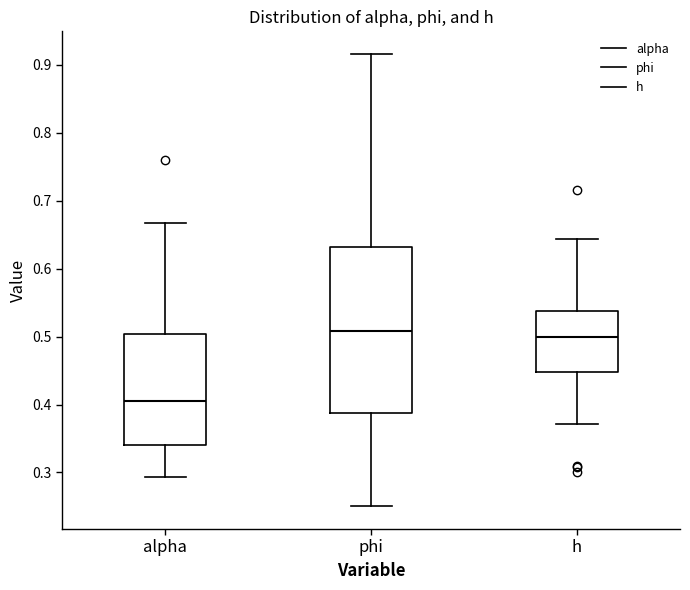

Reading left to right, read every box against the y-axis: the position of its median line, the range the box covers, and the ends of its whiskers. The values are not printed on the chart, so give them approximately, as read against the axis.

alpha: median 0.41, box 0.34 to 0.50, whiskers 0.29 to 0.67
phi: median 0.51, box 0.39 to 0.63, whiskers 0.25 to 0.92
h: median 0.50, box 0.45 to 0.54, whiskers 0.37 to 0.64